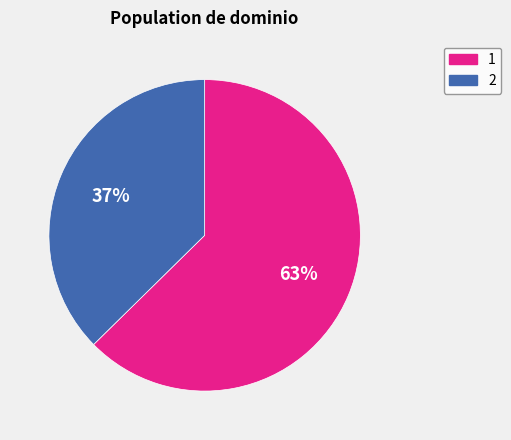

Which slice is the largest?

1